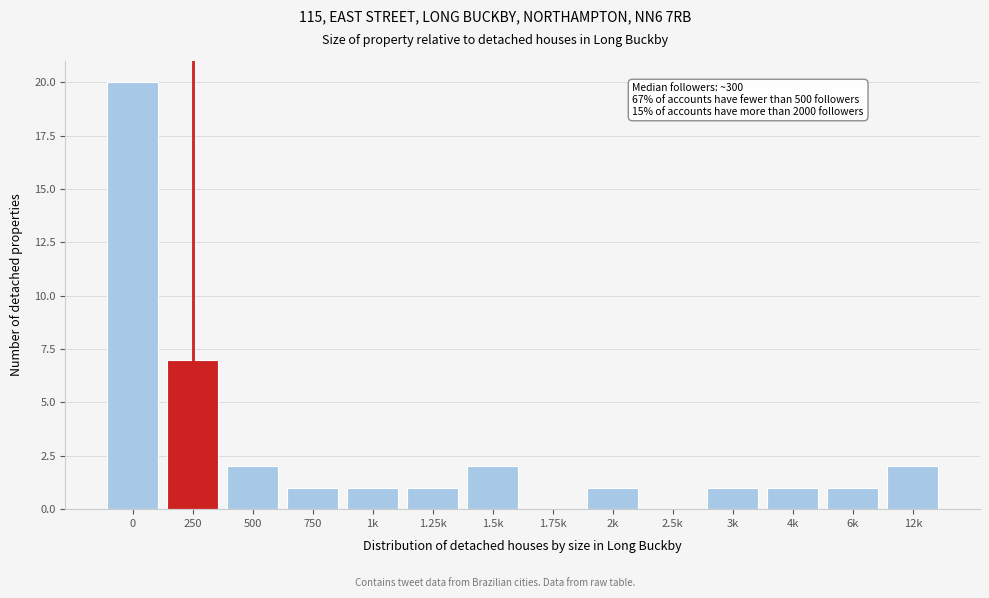

Reading left to right, list all the values displayed in this chart.

0=20	250=7	500=2	750=1	1k=1	1.25k=1	1.5k=2	1.75k=0	2k=1	2.5k=0	3k=1	4k=1	6k=1	12k=2